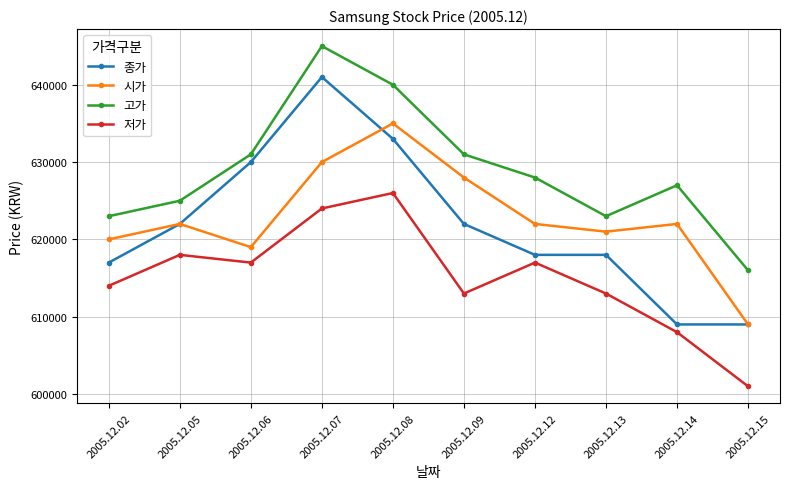

At 2005.12.09, list the series in order from largest to smallest.

고가, 시가, 종가, 저가